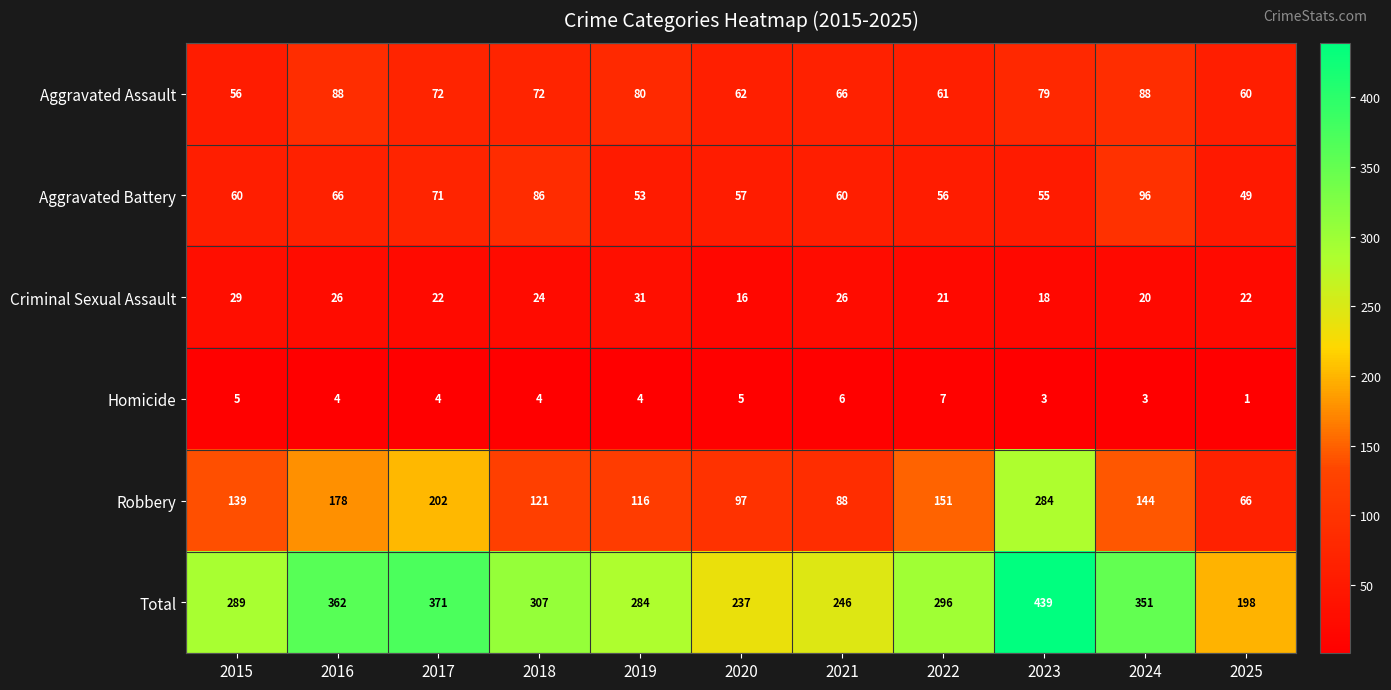

The value of Total at 2017 is 371. True or false?

True